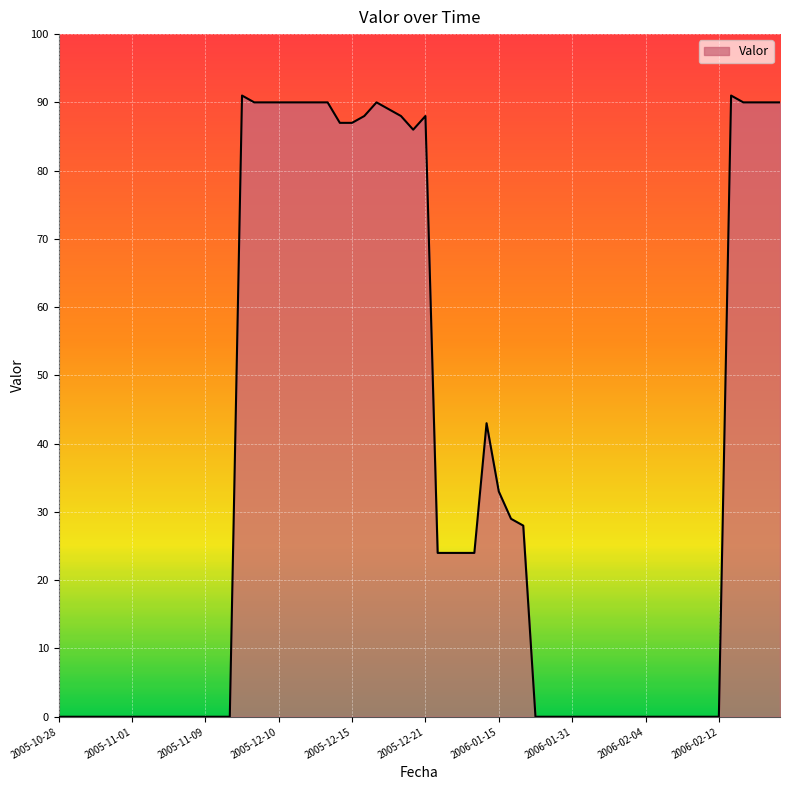

What is the difference between the second highest and minimum values?

91